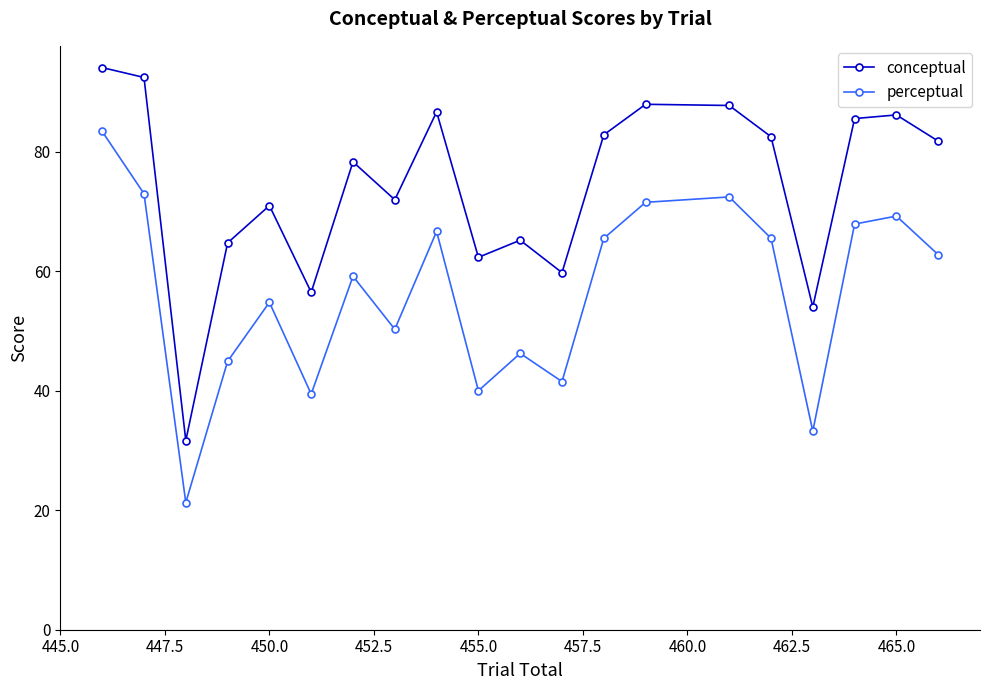

True or false: perceptual and conceptual intersect in this chart.

False